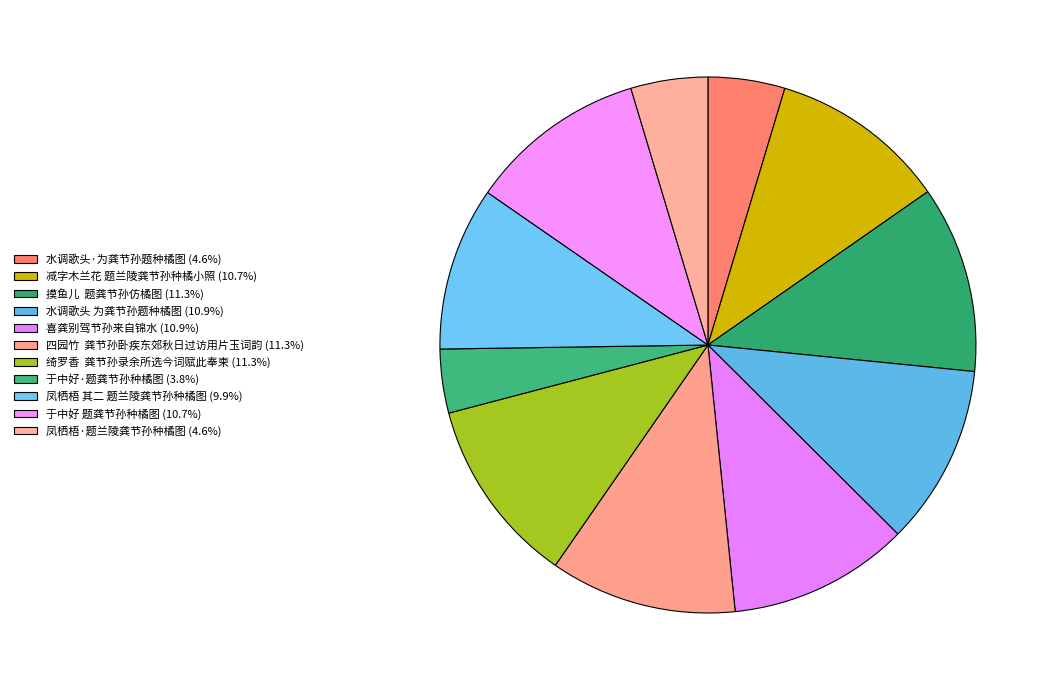

The 凤栖梧·题兰陵龚节孙种橘图 slice represents 5% of the pie. True or false?

True